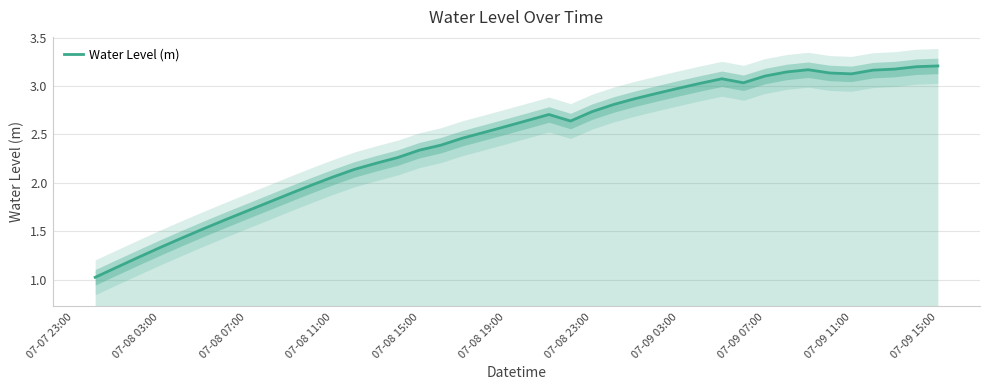

True or false: the data has more than 1 interior local peaks.

True